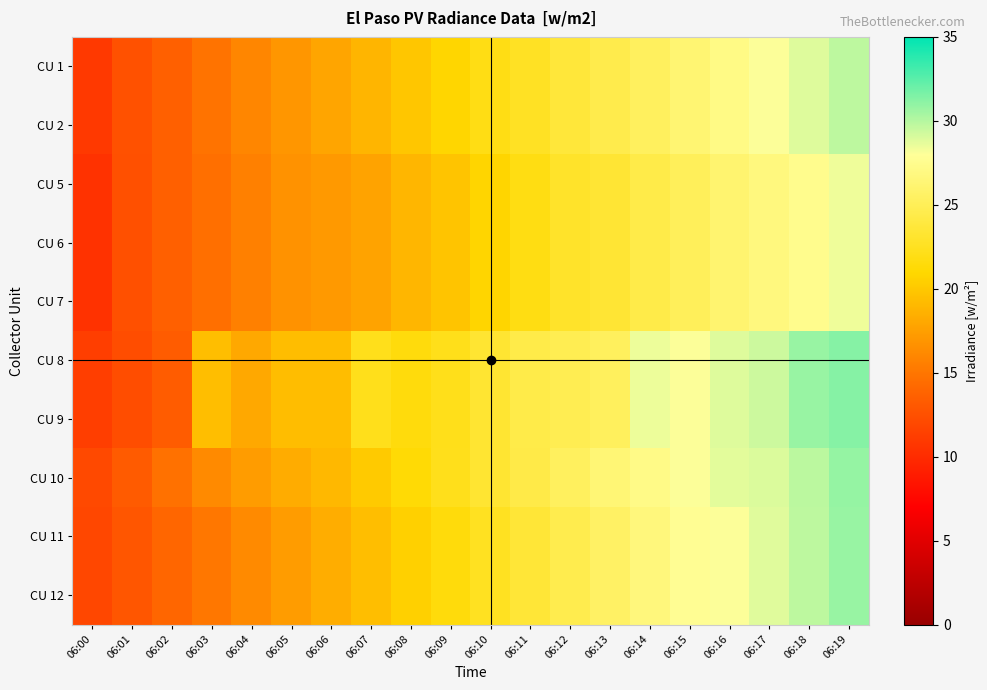

At which category does the chart reach its minimum across all series?

06:00